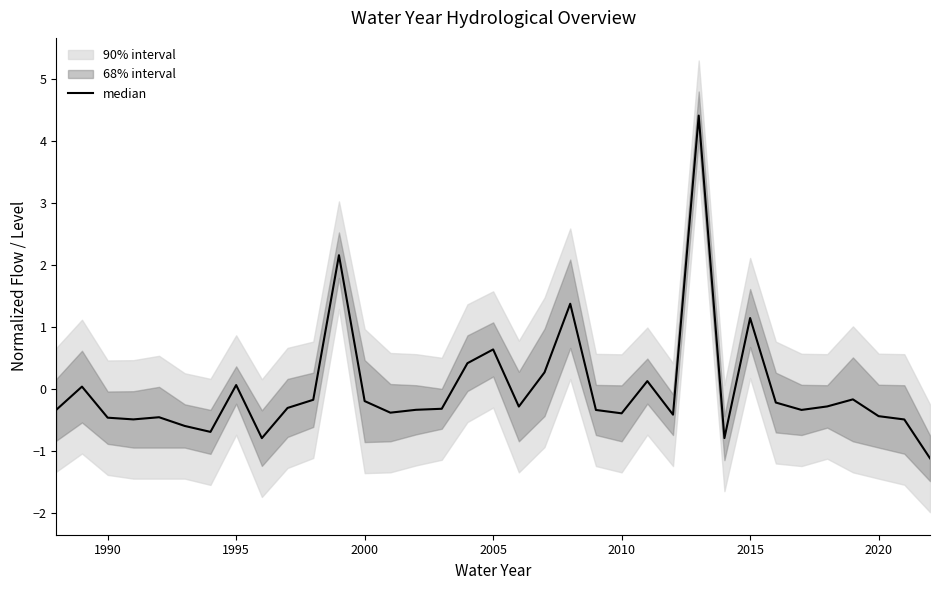

Where is the data nearest to the value 1?

2015